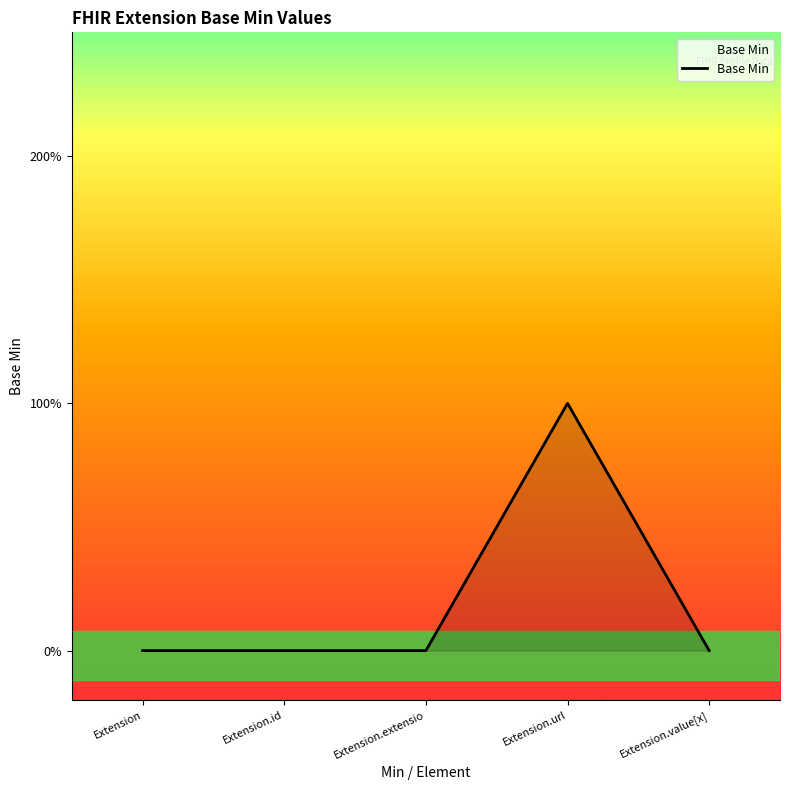

Does the chart display data point markers on the line(s)?

No